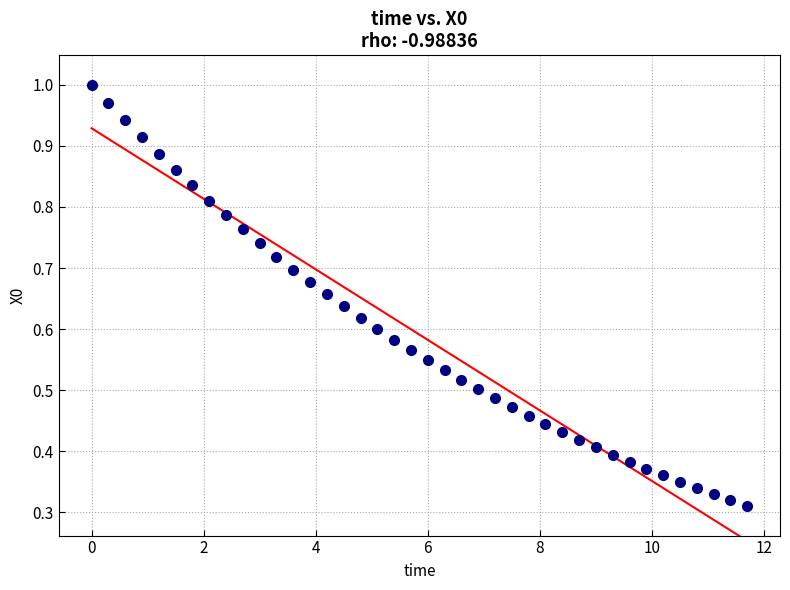

What is the range of X values (max minus min)?

11.7